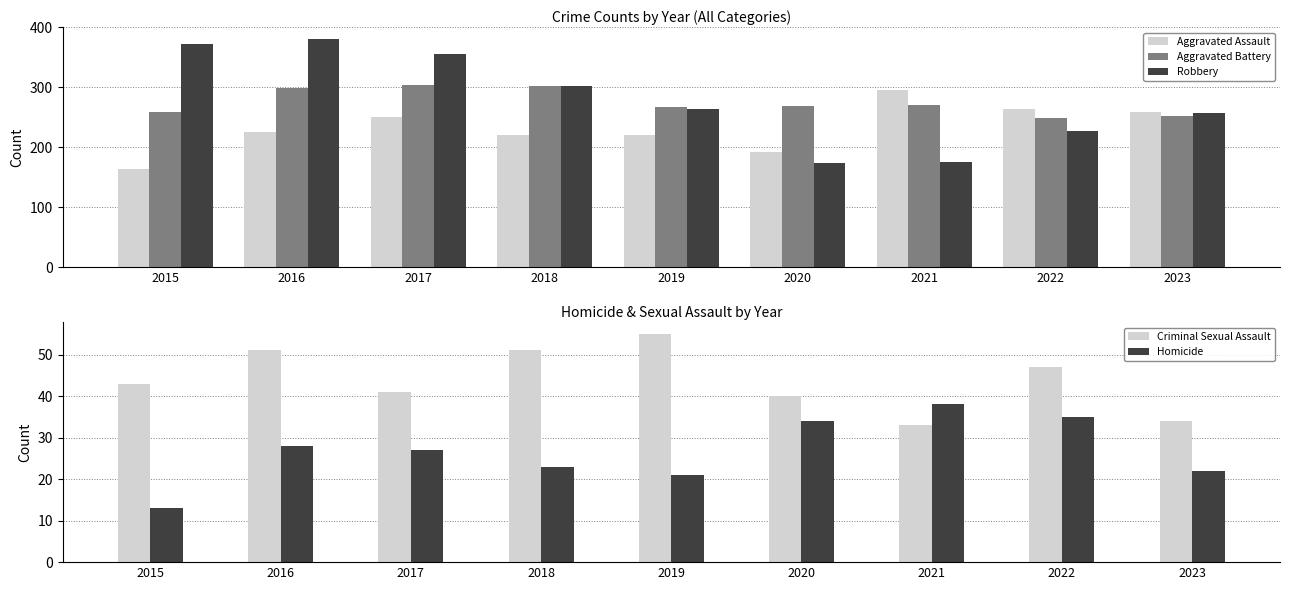

At which category does the chart reach its minimum across all series?

2015